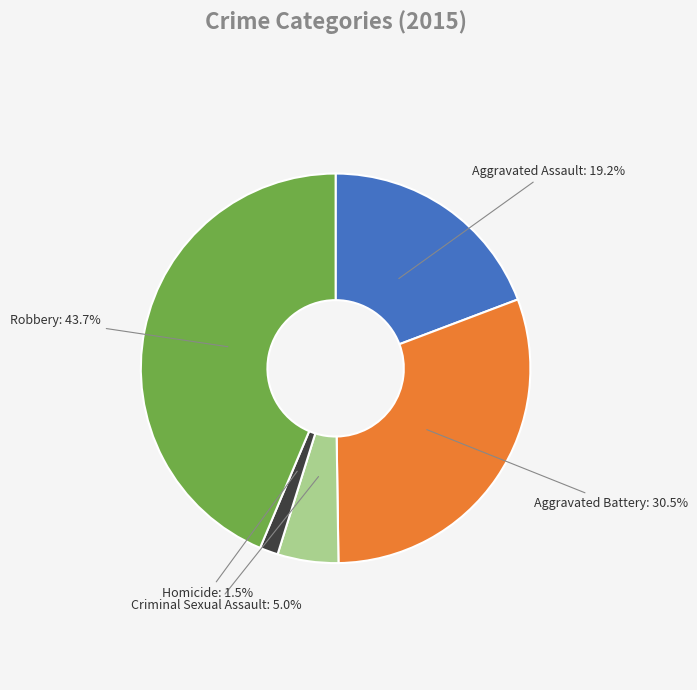

True or false: Homicide accounts for 13% of the total.

False